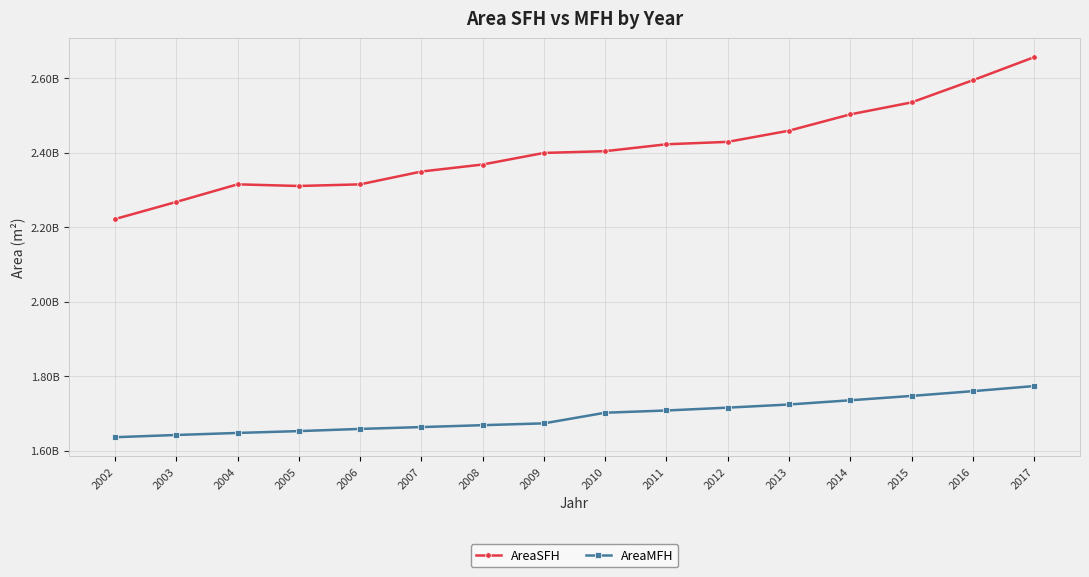

What is the average value of the AreaMFH series?

1694396550.0